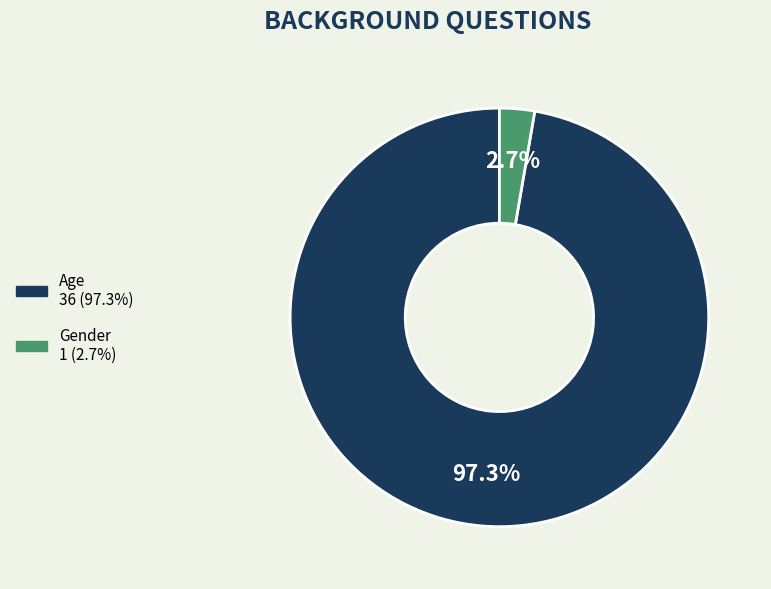

To the nearest percent, what is the difference between the Gender and Age slice percentages?

95%